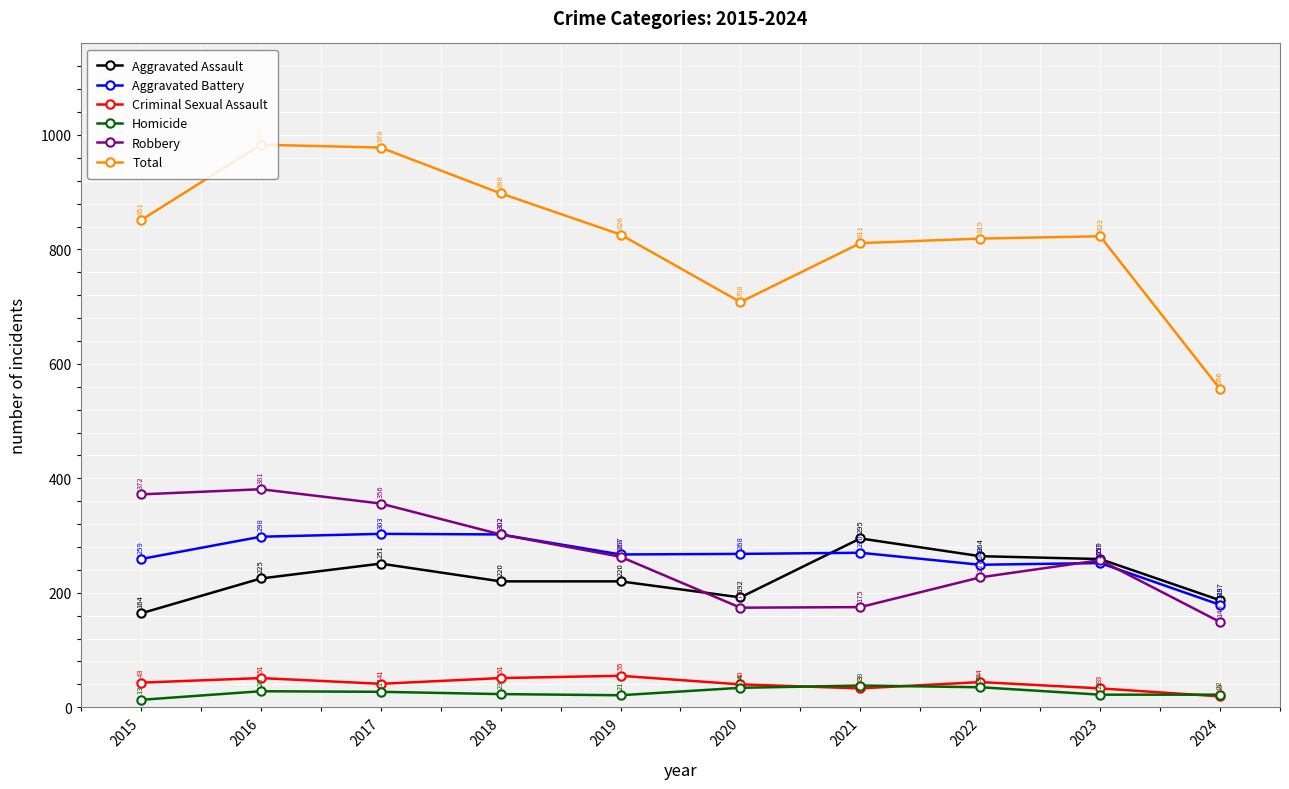

What is the value of the Homicide point at the 9th from the left?

22